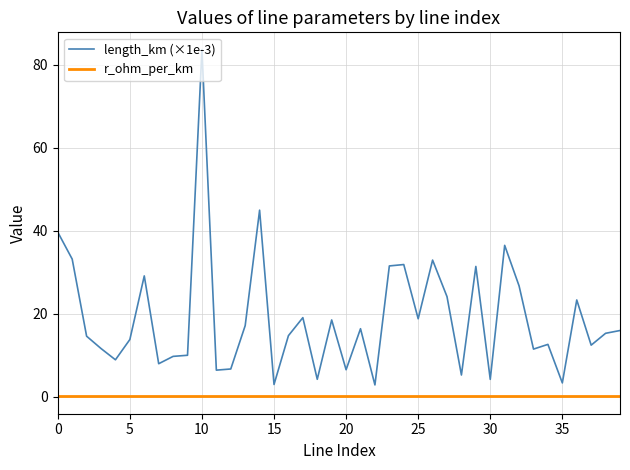

Which series has the largest total across all categories?

length_km (×1e-3)